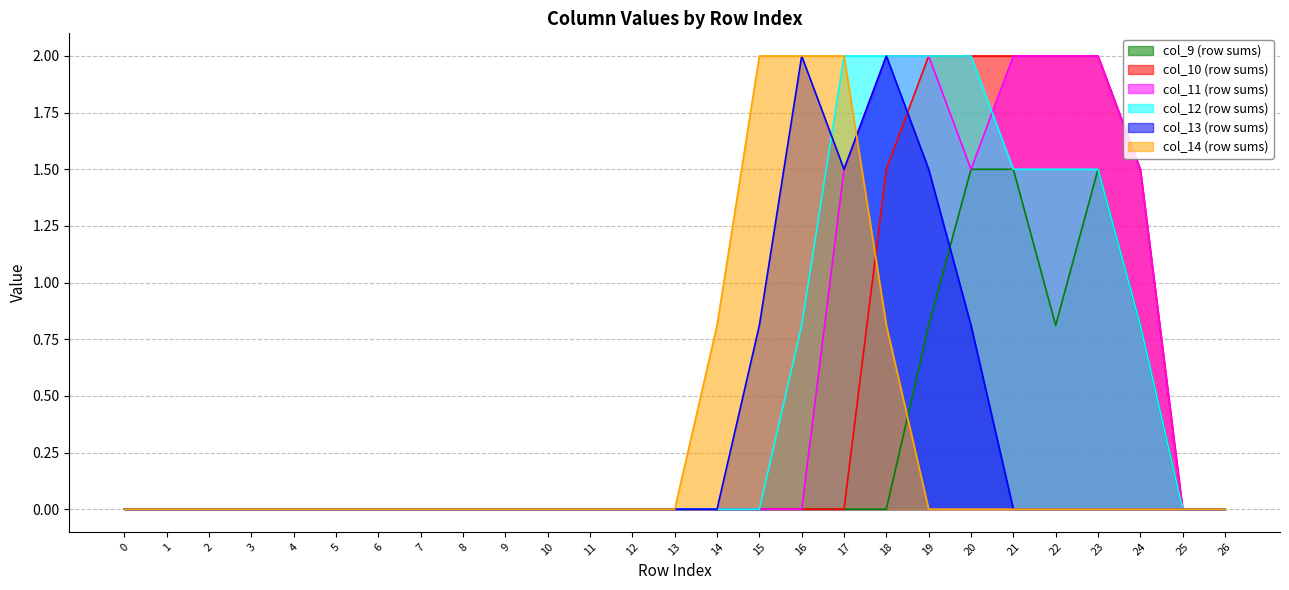

How many positive values does the col_10 series have?

7